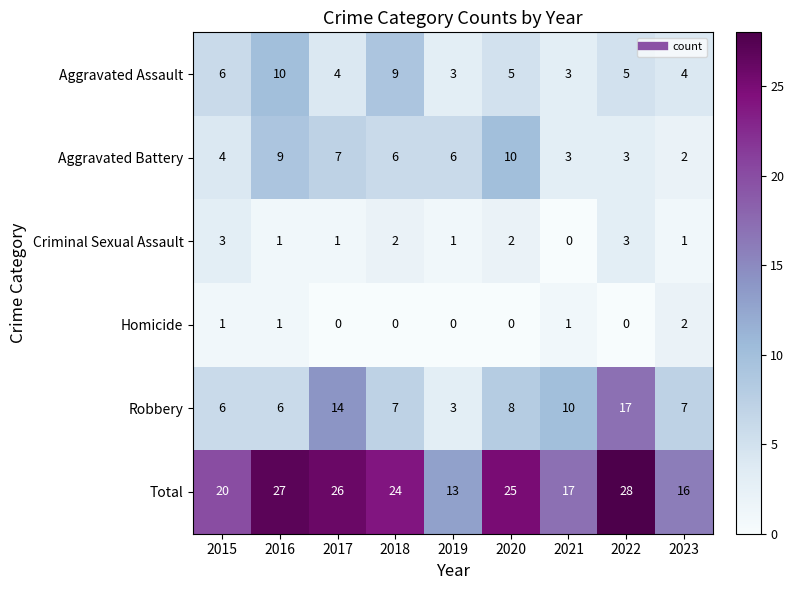

What is the difference between the Total values at 2017 and 2015?

6